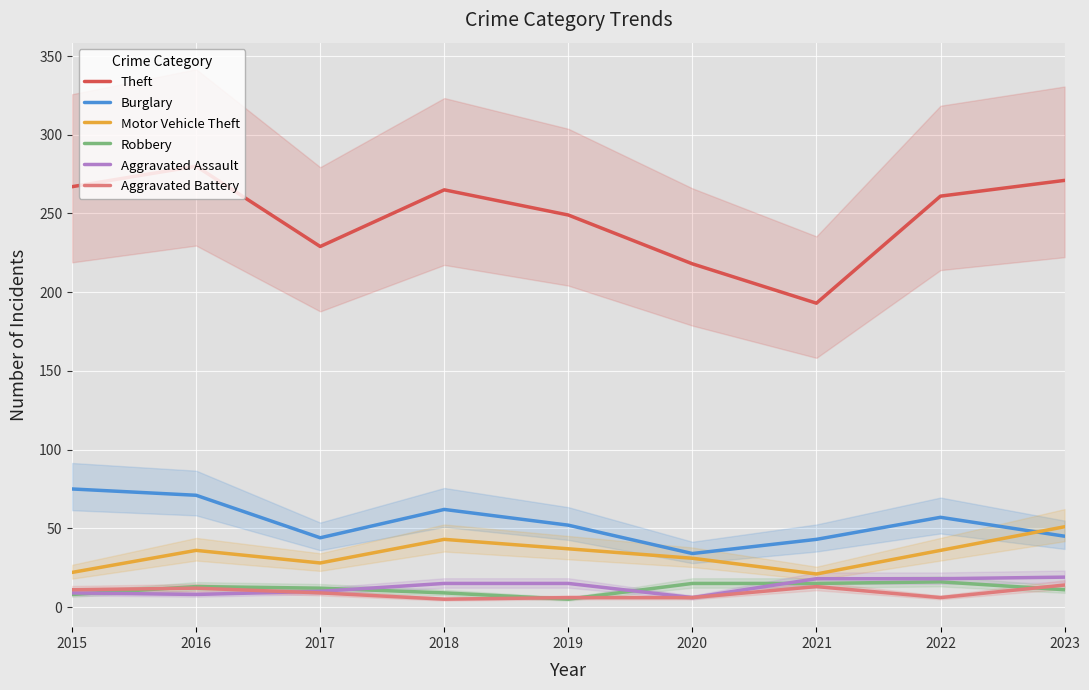

What is the value of the Theft point at the 4th from the left?

265